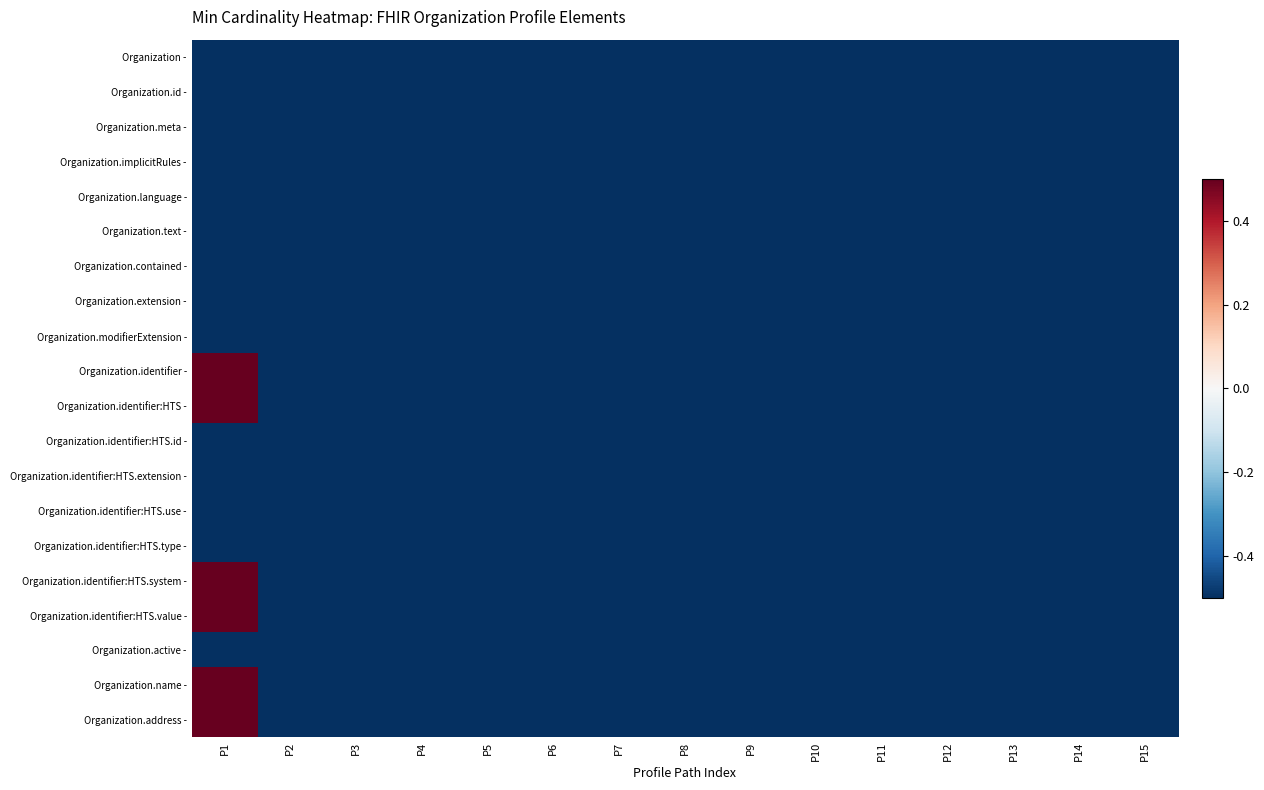

Count the number of categories in the chart.

15